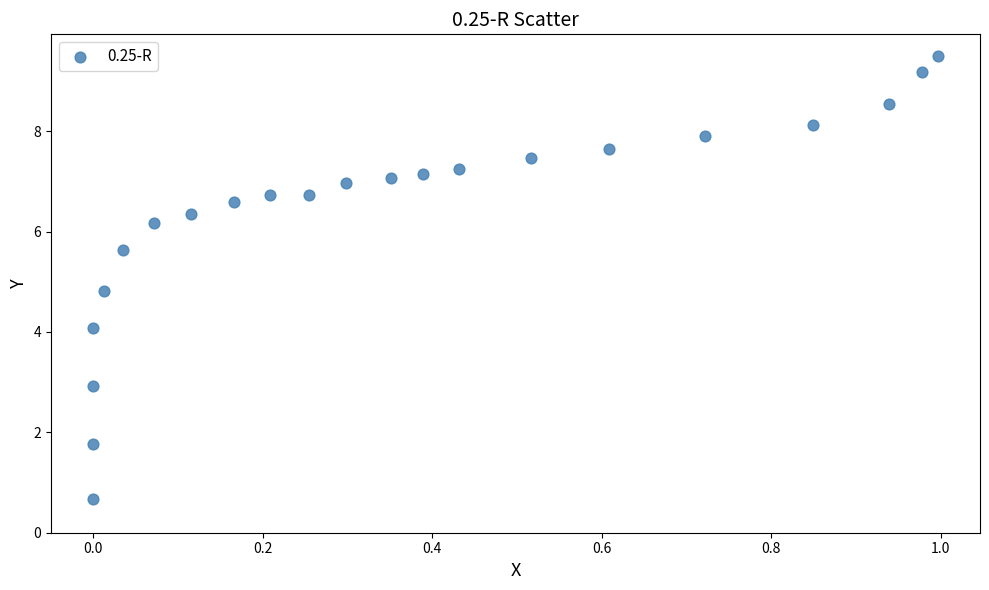

What is the range of X values (max minus min)?

1.0